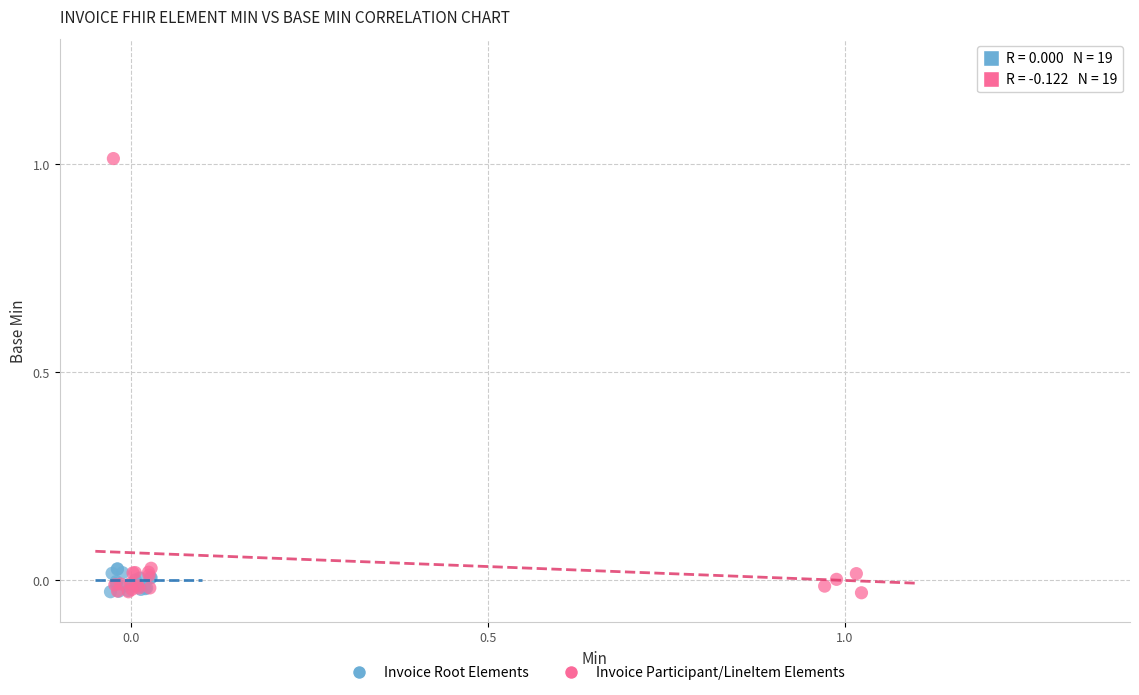

Which series contains the highest Y value?

Invoice Participant/LineItem Elements